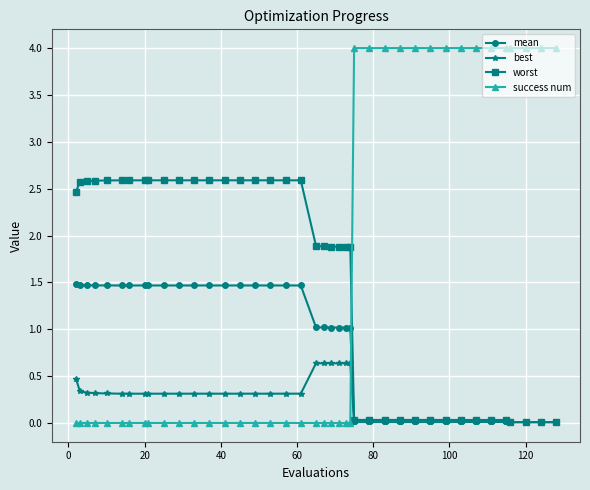

What is the highest value of the worst series?

2.6